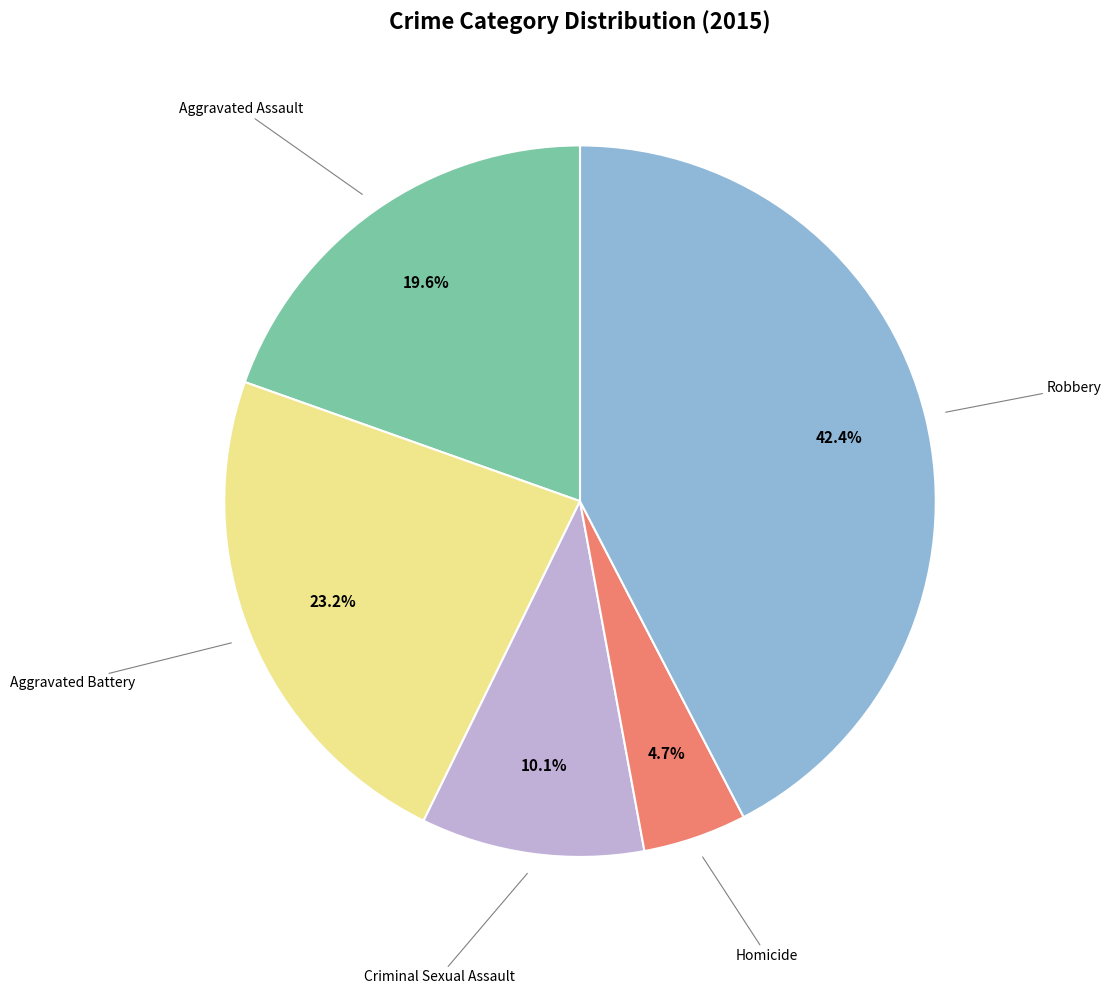

Is there a majority slice in this chart?

No